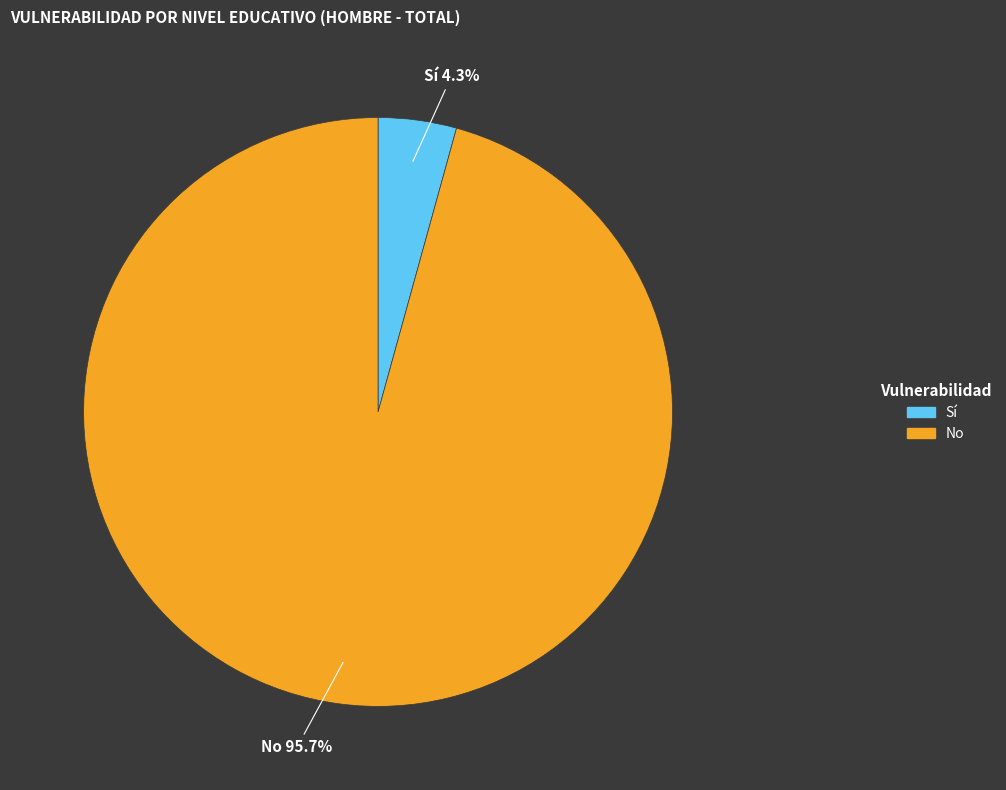

Does Sí represent more than half of the total?

No